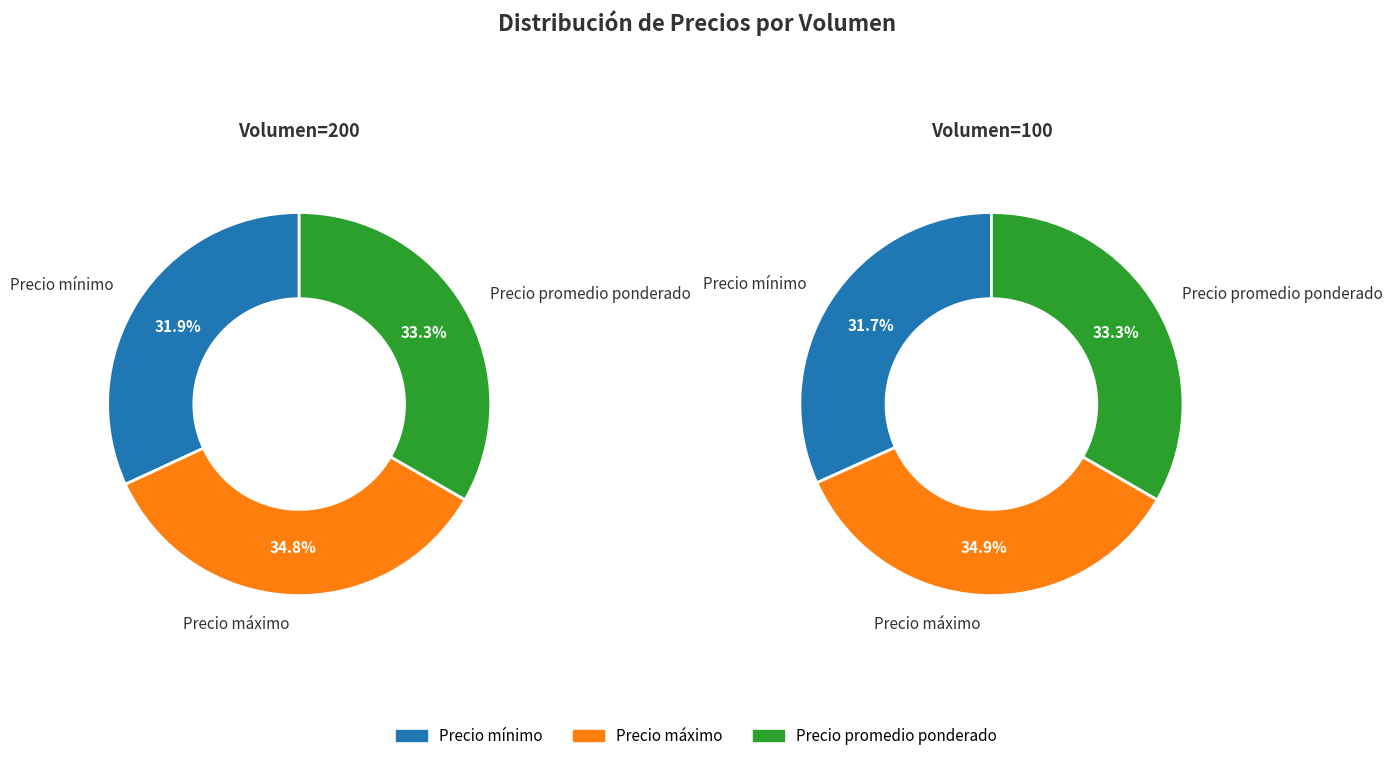

Do Precio promedio ponderado and Precio máximo together represent more than half of the pie?

Yes